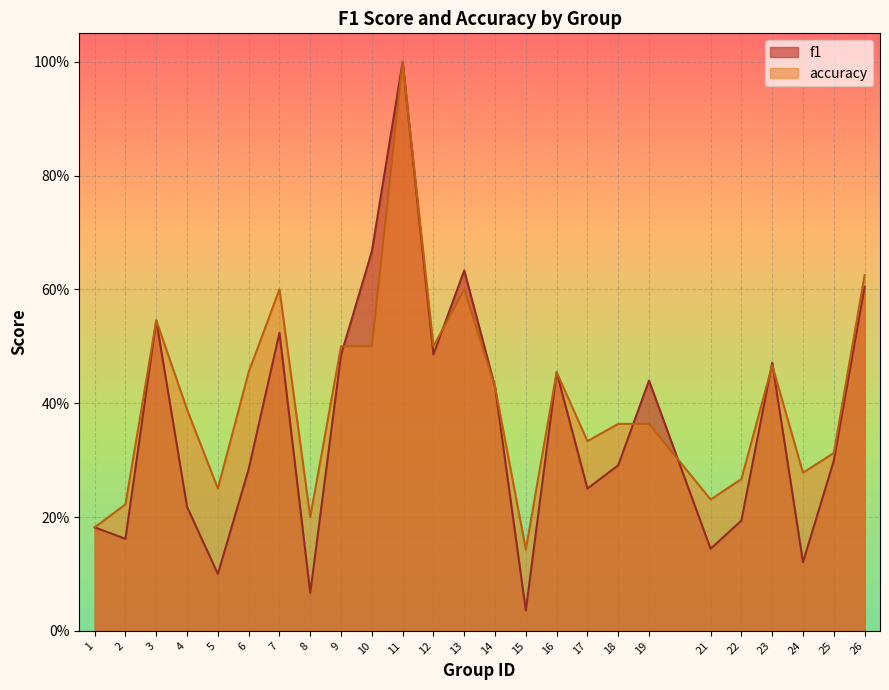

True or false: f1 and accuracy intersect in this chart.

True